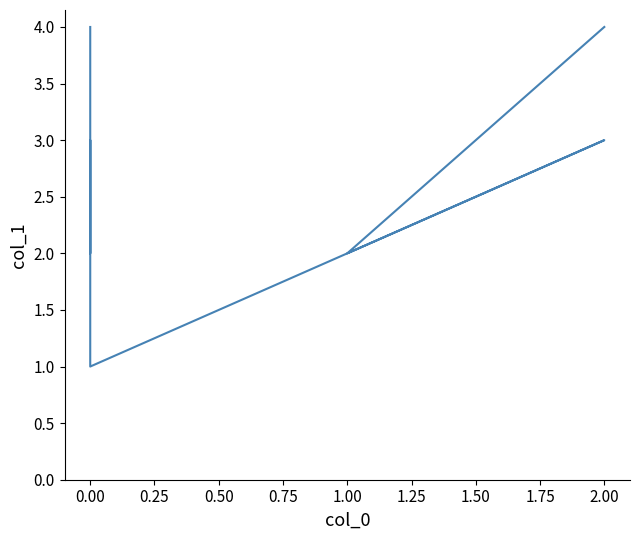

What is the ratio of the value at 0.00 to the value at 1.00?

1.0